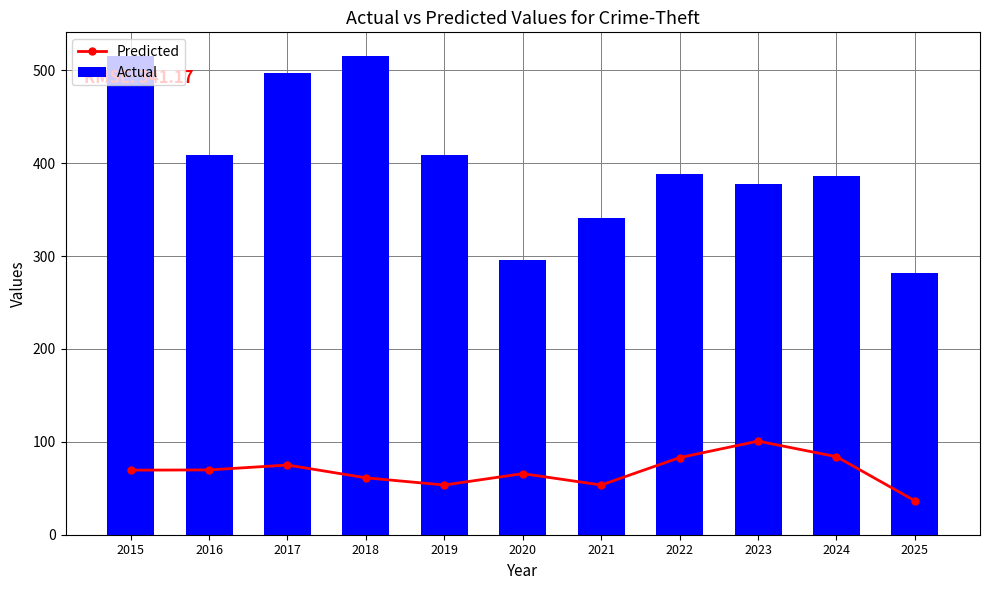

What are all the series names shown in the legend?

Predicted, Actual